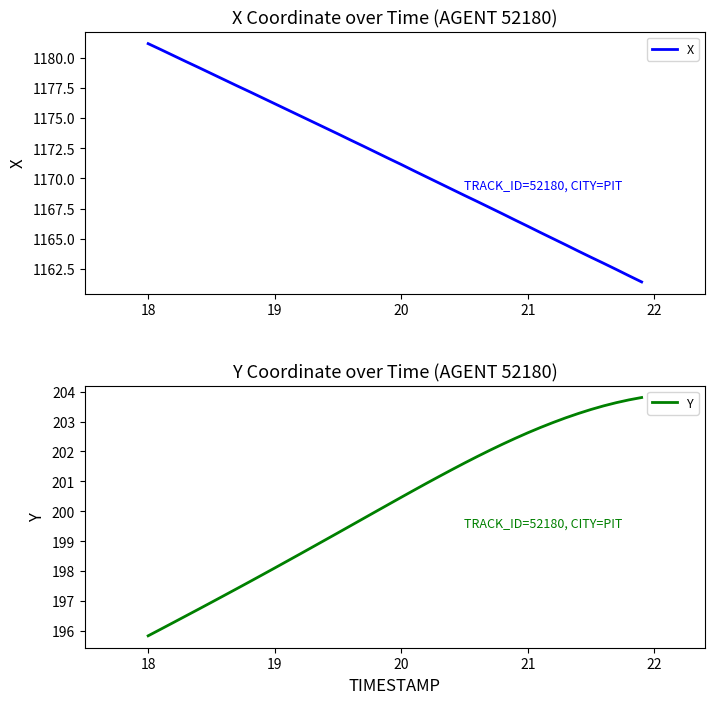

Is this an area chart (filled region under the line)?

No